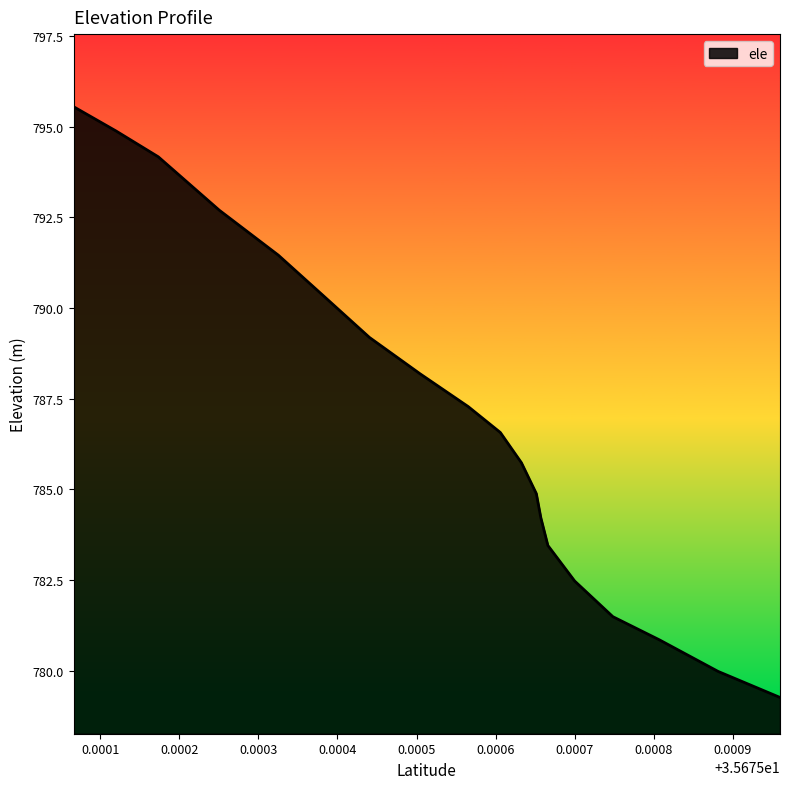

List the labels in order of value, largest first.

35.6750661748, 35.6751198748, 35.6751733758, 35.6752505748, 35.6753251758, 35.6753826758, 35.6754404748, 35.6755045749, 35.6755653749, 35.6756059749, 35.6756326739, 35.6756515739, 35.6756572739, 35.6756661759, 35.6757000759, 35.6757483739, 35.6758071739, 35.6758813749, 35.6759597749